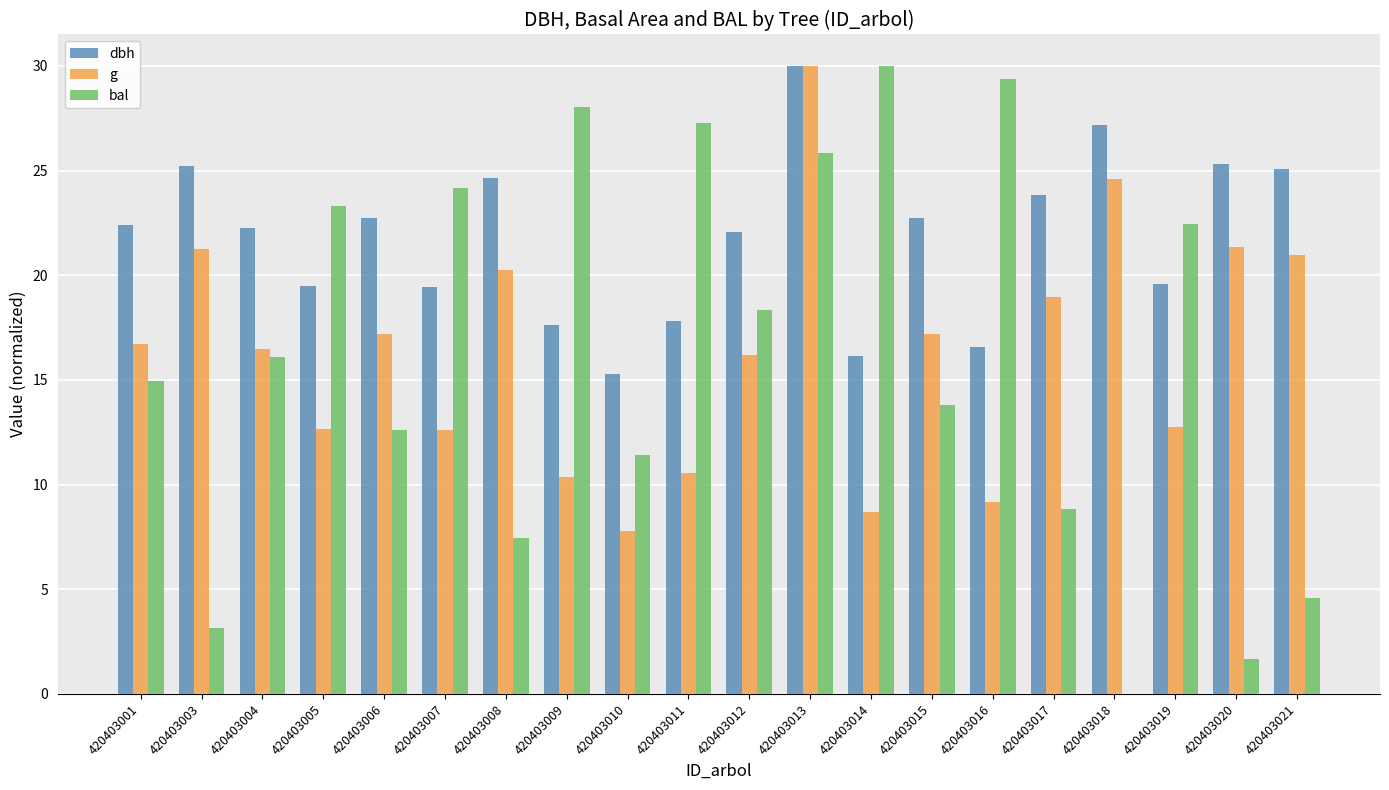

What is the sum of all g values?

325.8